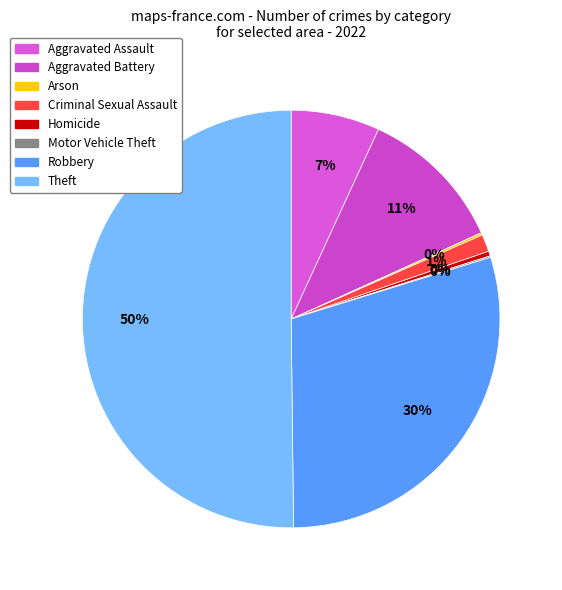

How many segments does this pie chart have?

8